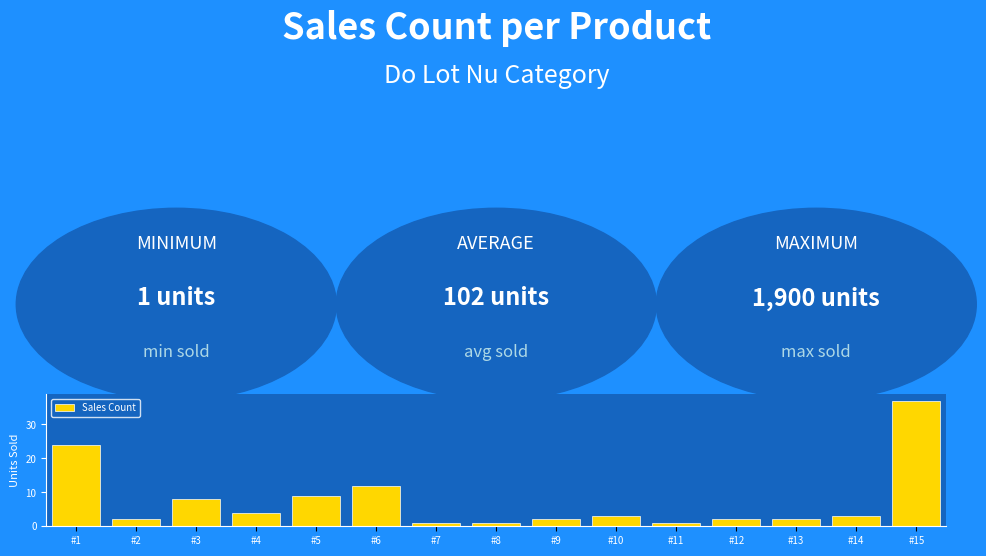

What is the minimum value shown in the chart?

1